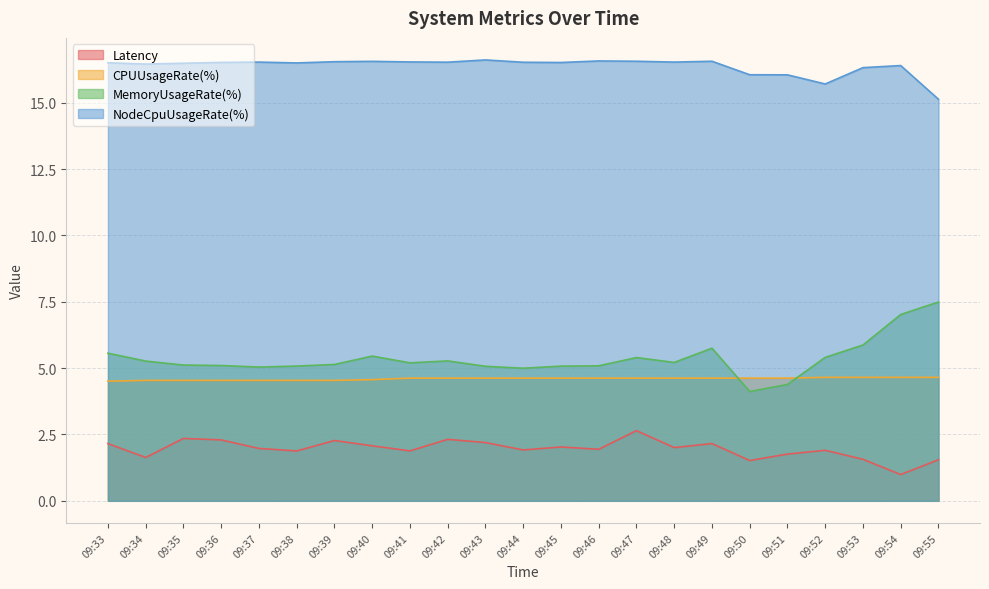

How many interior local valleys does the MemoryUsageRate(%) series have?

5